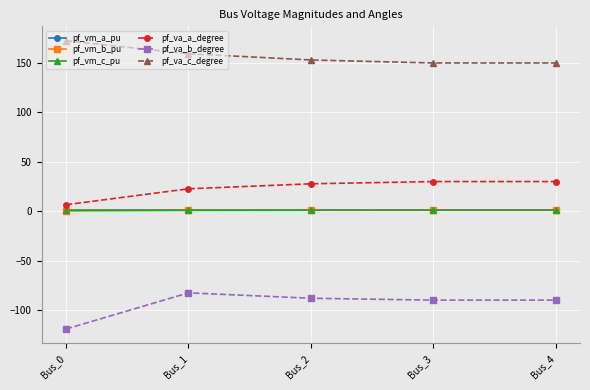

True or false: pf_va_c_degree has more than 1 points higher than both neighbors.

False